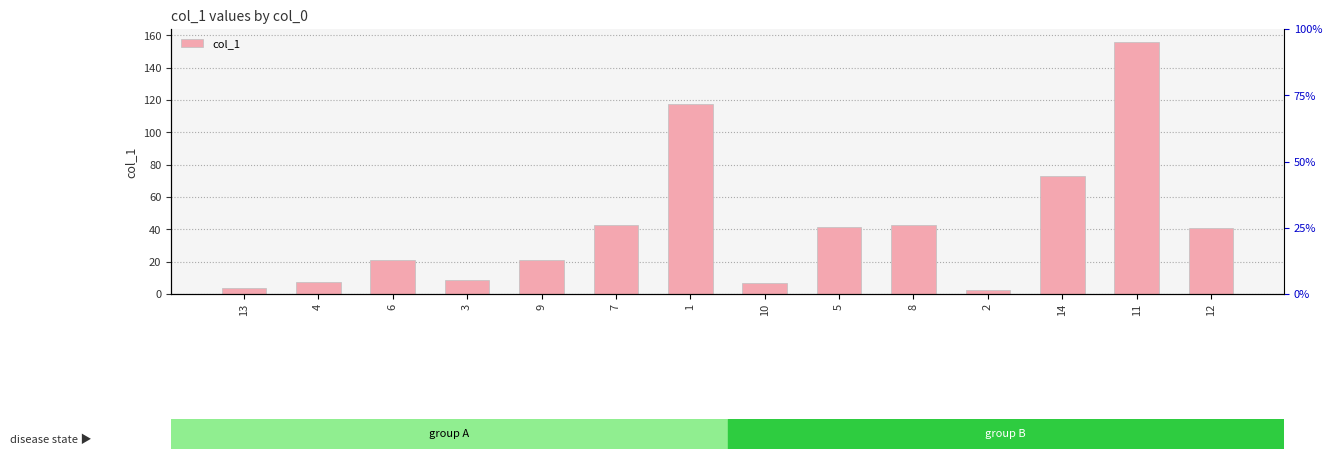

Rank the categories by value from lowest to highest.

2, 13, 10, 4, 3, 6, 9, 12, 5, 7, 8, 14, 1, 11